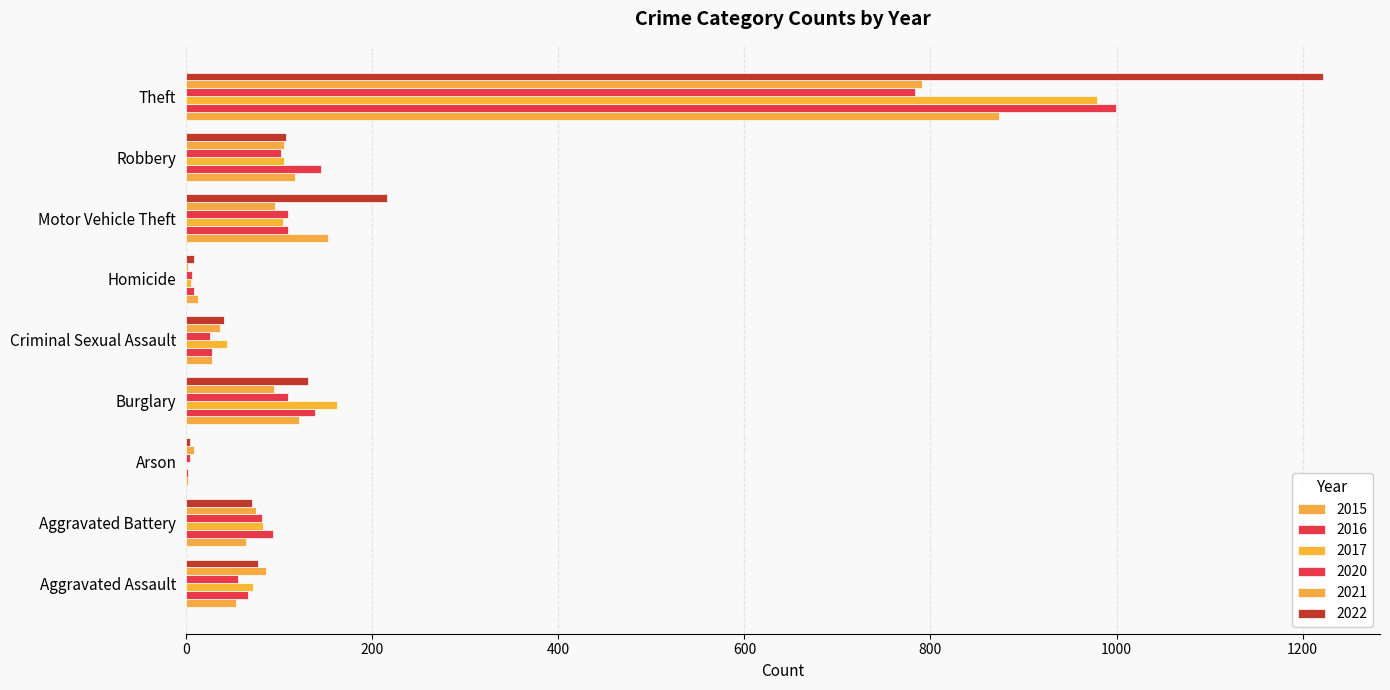

Which category has the highest value in the 2015 series?

Theft